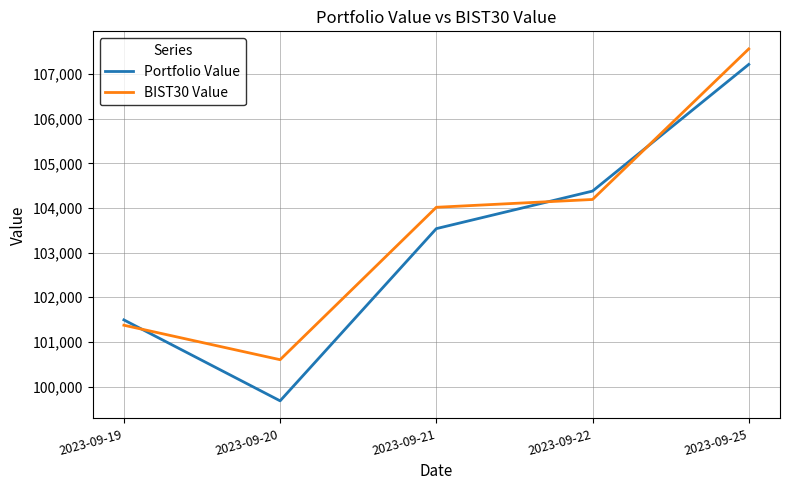

Rank the series at 2023-09-22 from highest to lowest value.

Portfolio Value, BIST30 Value